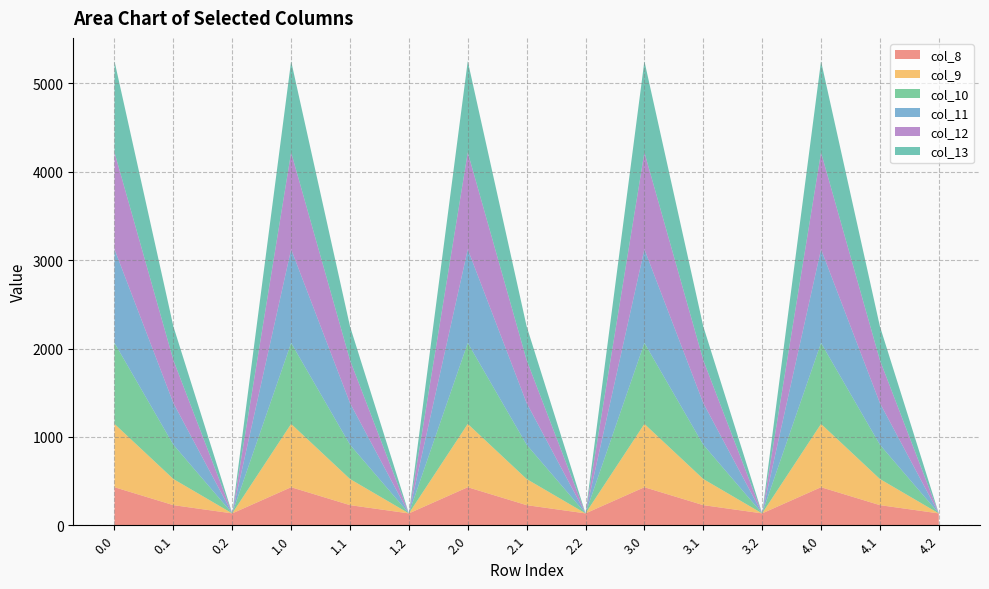

Reading left to right, extract all data points from this chart.

col_8: 430.3	227.5	134.2	430.3	227.5	134.2	430.3	227.5	134.2	430.3	227.5	134.2	430.3	227.5	134.2
col_9: 716.9	295.9	0.0	716.9	295.9	0.0	716.9	295.9	0.0	716.9	295.9	0.0	716.9	295.9	0.0
col_10: 916.2	388.1	0.0	916.2	388.1	0.0	916.2	388.1	0.0	916.2	388.1	0.0	916.2	388.1	0.0
col_11: 1060.3	471.7	0.0	1060.3	471.7	0.0	1060.3	471.7	0.0	1060.3	471.7	0.0	1060.3	471.7	0.0
col_12: 1096.7	485.4	0.0	1096.7	485.4	0.0	1096.7	485.4	0.0	1096.7	485.4	0.0	1096.7	485.4	0.0
col_13: 1032.9	382.7	0.0	1032.9	382.7	0.0	1032.9	382.7	0.0	1032.9	382.7	0.0	1032.9	382.7	0.0